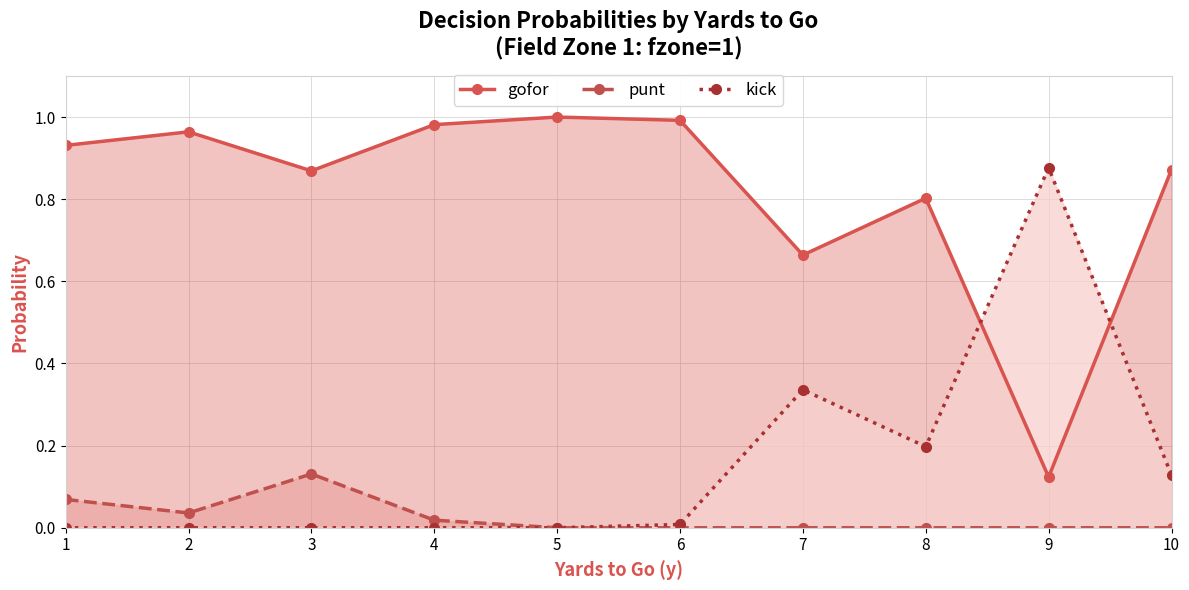

How many intersections are there between kick and gofor?

2